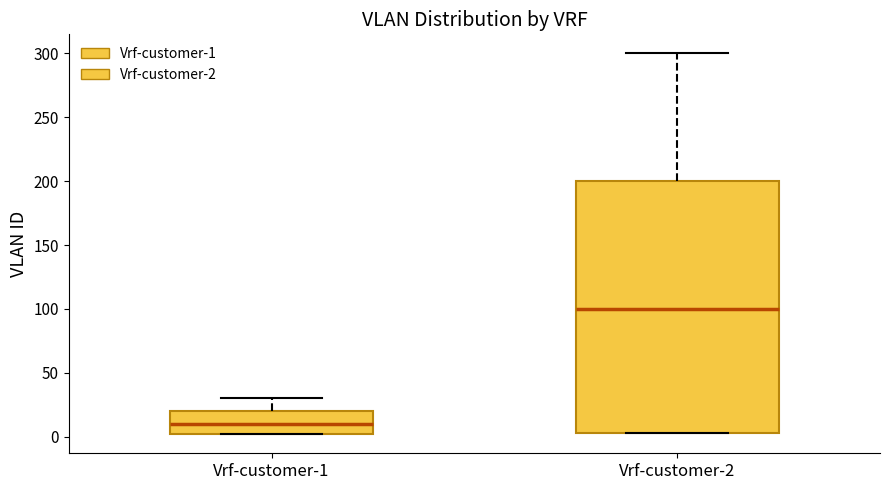

Reading left to right, transcribe this box plot: for each box, give where its median line is, the range the box spans, and where its two whiskers end, as read against the y-axis. The values are not printed on the chart, so give them approximately, as read against the axis.

Vrf-customer-1: median 10, box 0 to 20, whiskers 0 to 30
Vrf-customer-2: median 100, box 5 to 200, whiskers 5 to 300